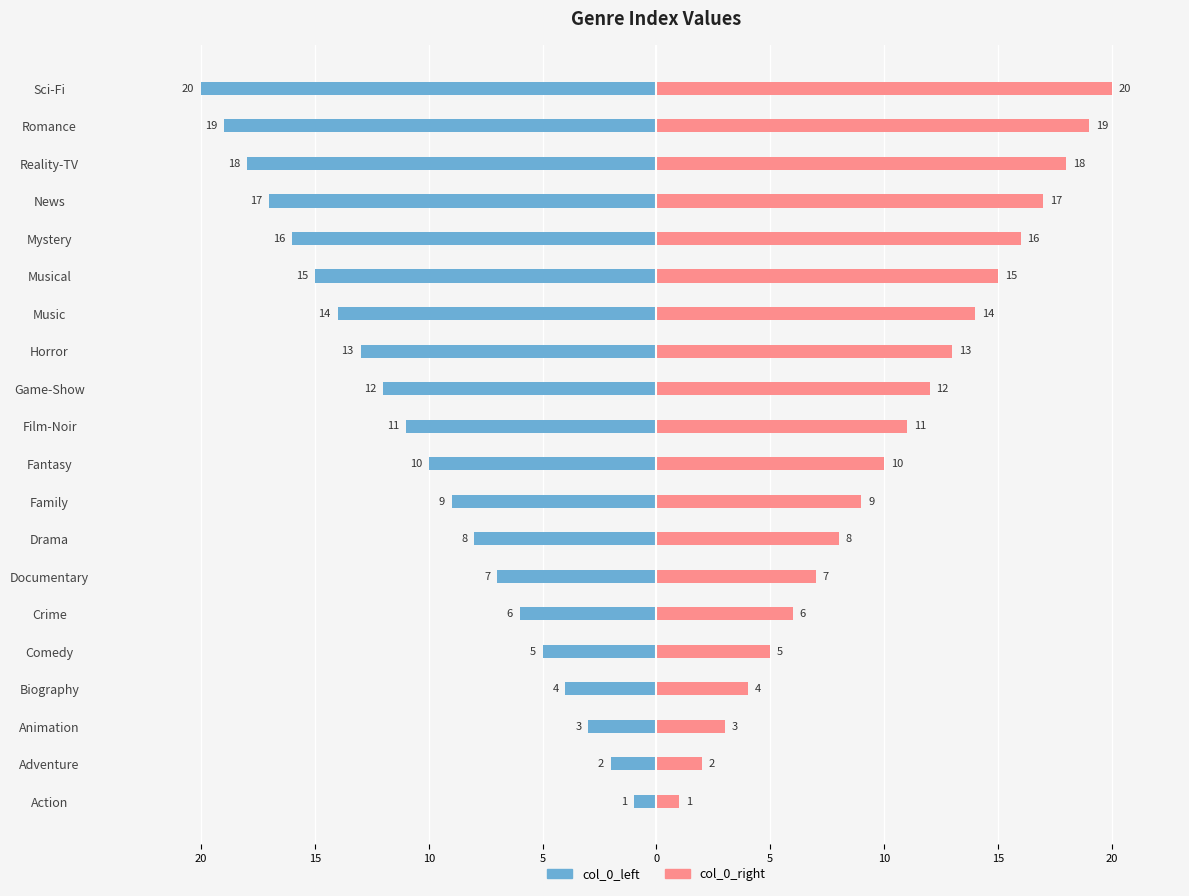

What is the value of the col_0_right bar at the 18th from the left?

18